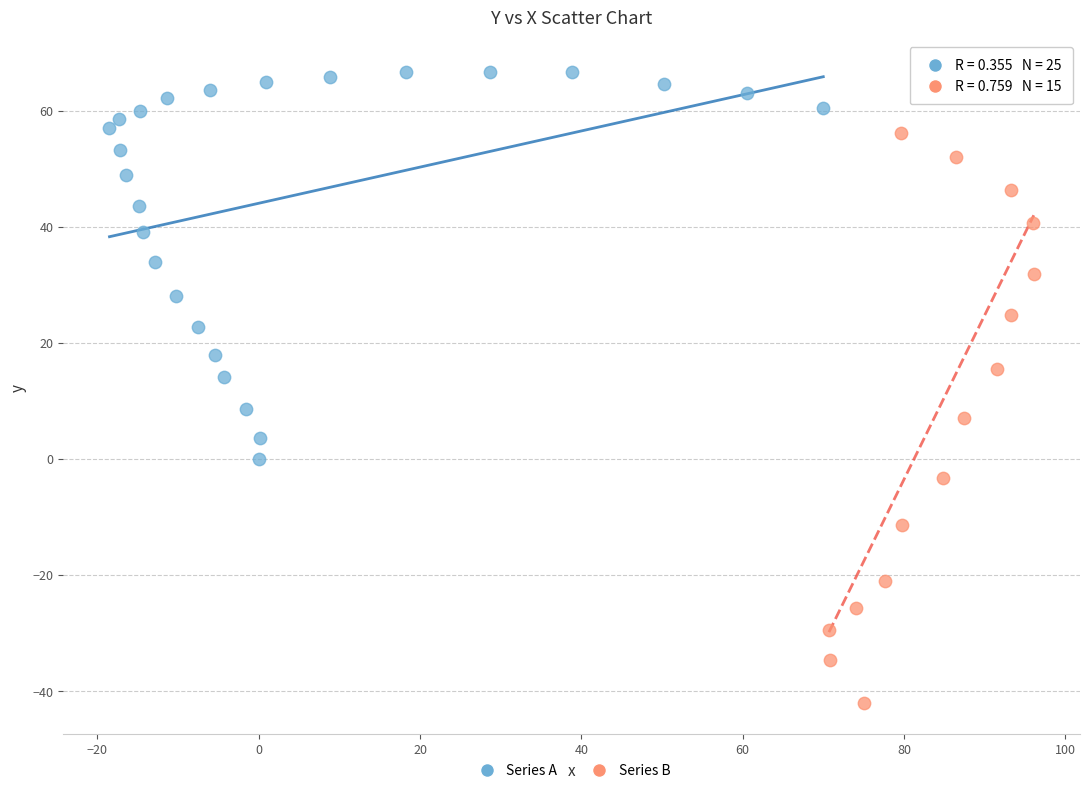

What are all the series names shown in the legend?

Series A, Series B